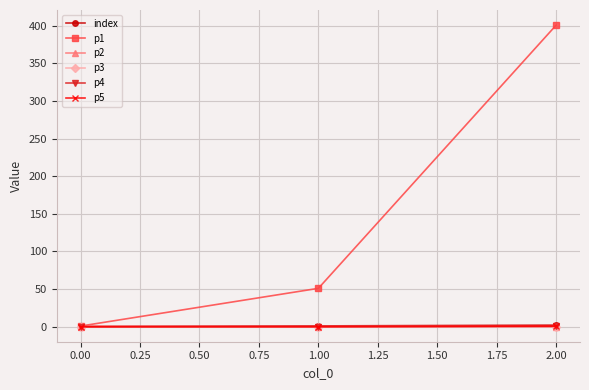

At which category is the sum across all series the highest?

2.00